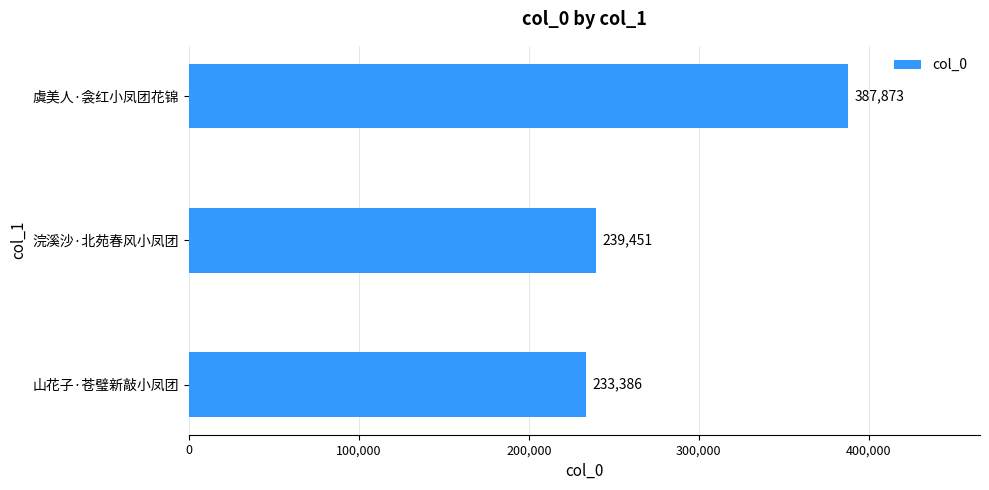

Is it true that the value at 虞美人·衾红小凤团花锦 is 387873?

True